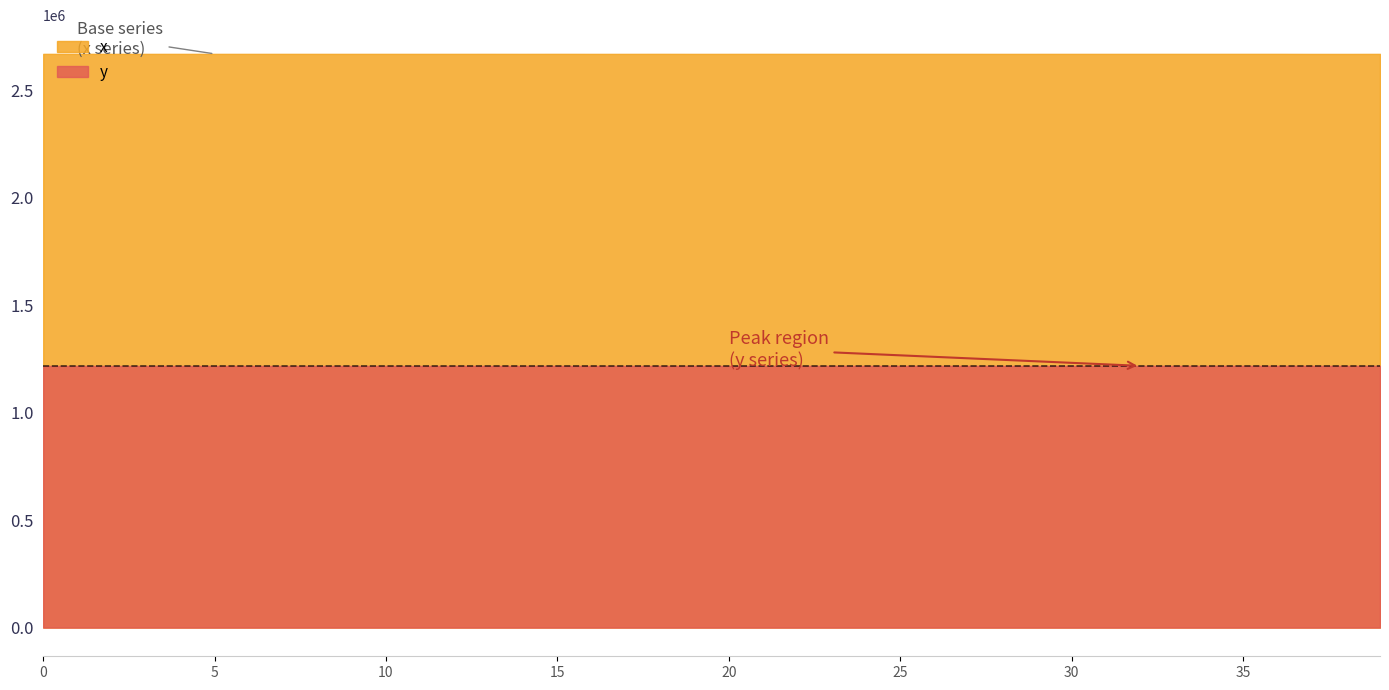

Is it true that x equals 2669728.7 at 16?

True